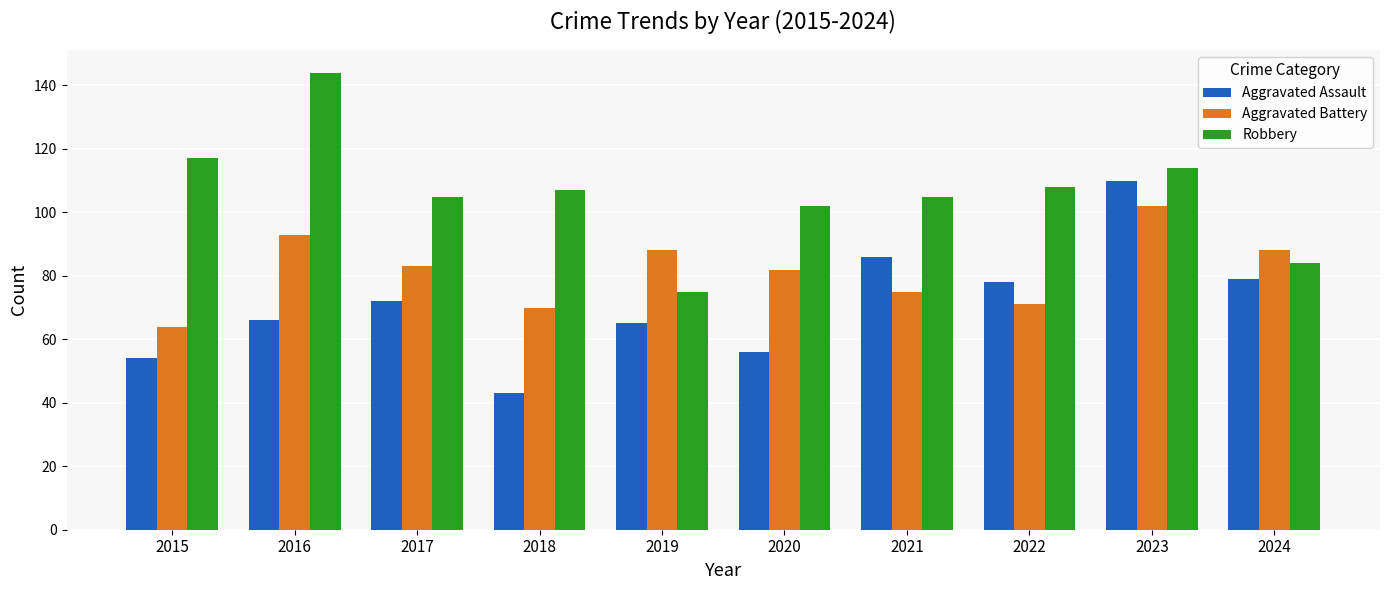

Rank the series by their maximum value, from highest to lowest.

Robbery, Aggravated Assault, Aggravated Battery